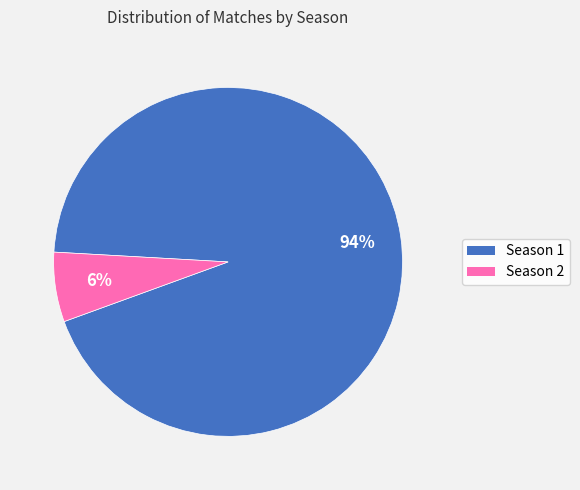

Which slice represents more than half of the pie?

Season 1